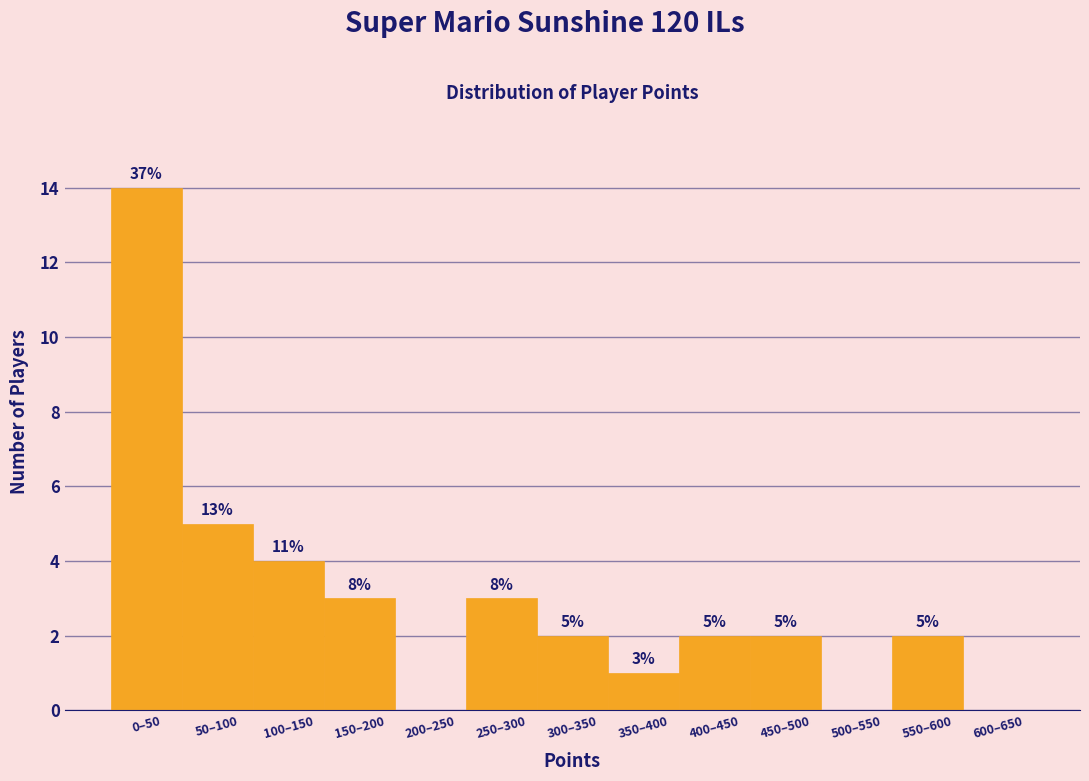

Reading right to left, what are all the values shown in this chart?

600–650=0	550–600=2	500–550=0	450–500=2	400–450=2	350–400=1	300–350=2	250–300=3	200–250=0	150–200=3	100–150=4	50–100=5	0–50=14